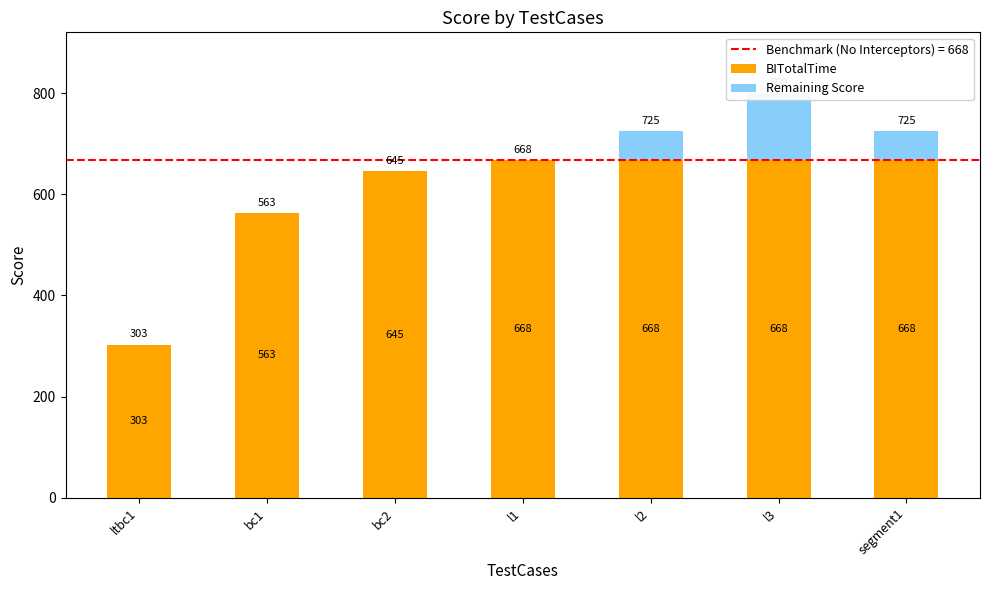

How many groups of bars are there?

7